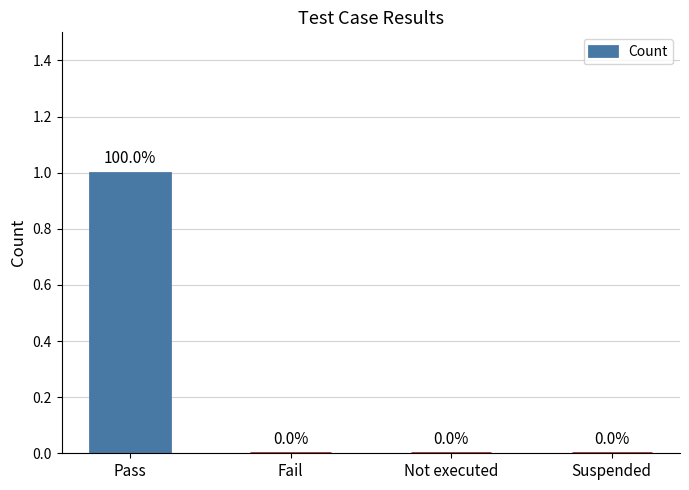

How many distinct data groups are displayed?

1